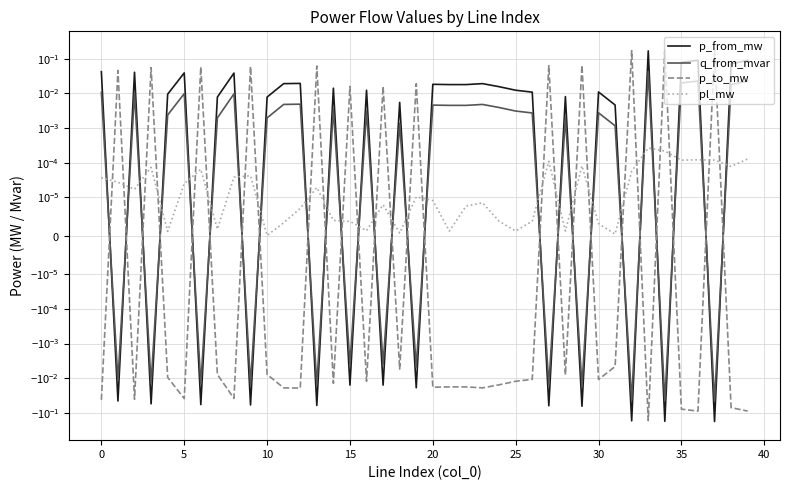

How many series are shown in this chart?

4